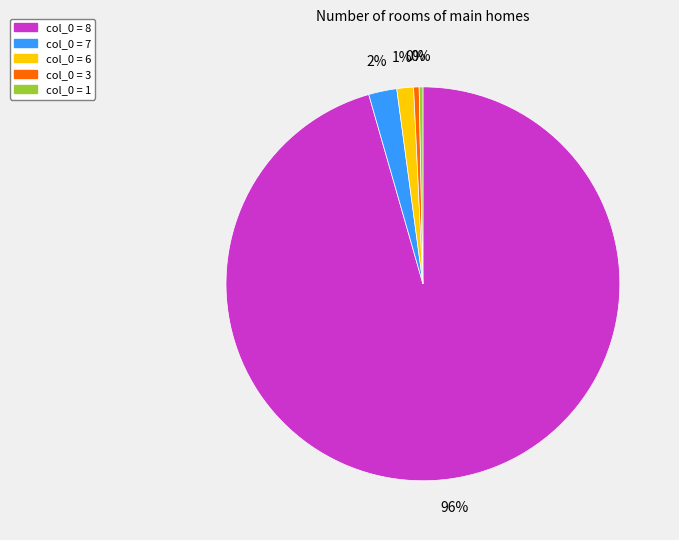

The col_0 = 8 slice represents 96% of the pie. True or false?

True